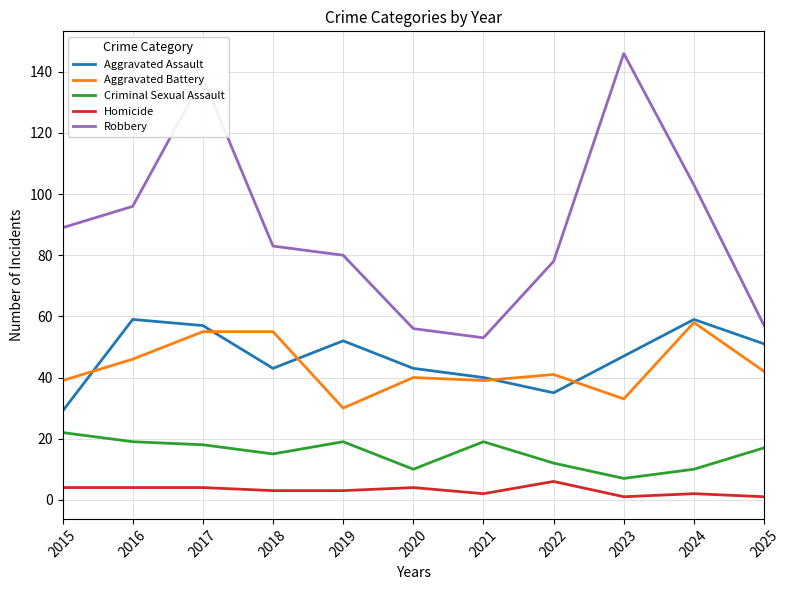

Between 2020 and 2021, which series saw the biggest shift?

Criminal Sexual Assault